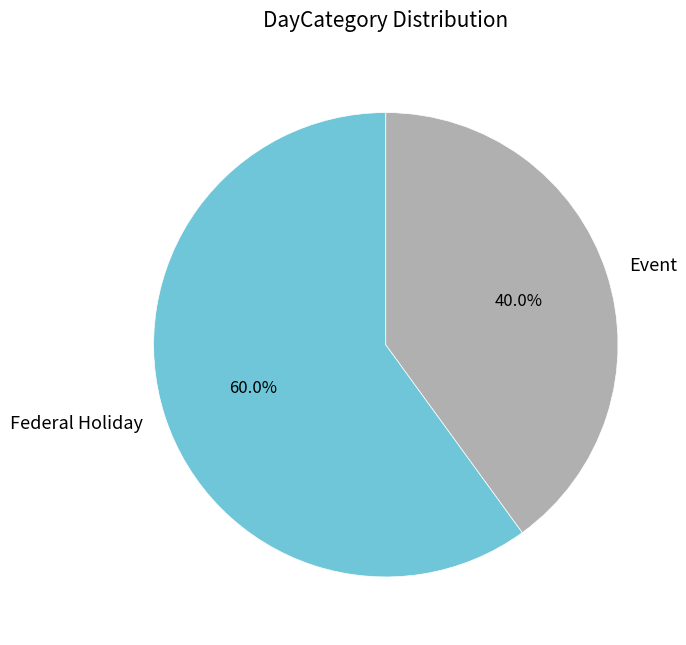

What percentage is NOT represented by Federal Holiday?

40.0%